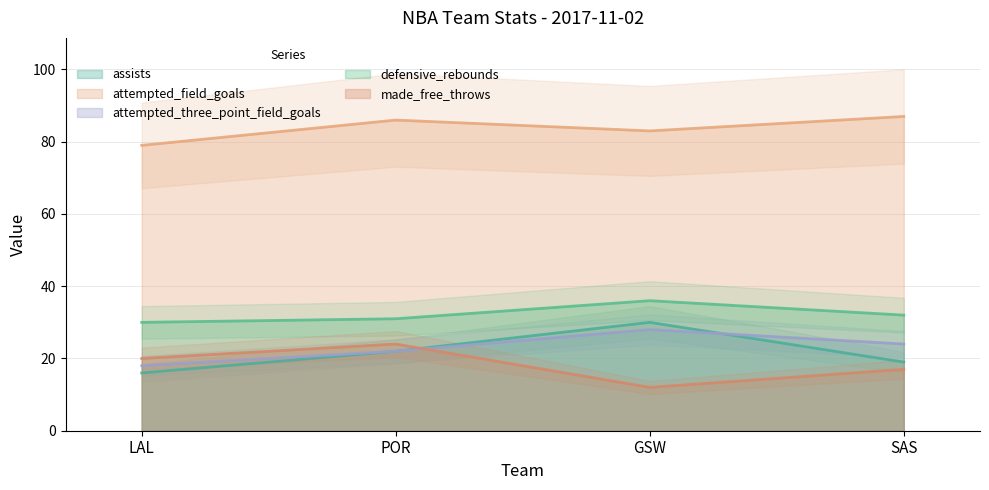

True or false: made_free_throws has a value of 9 at LAL.

False